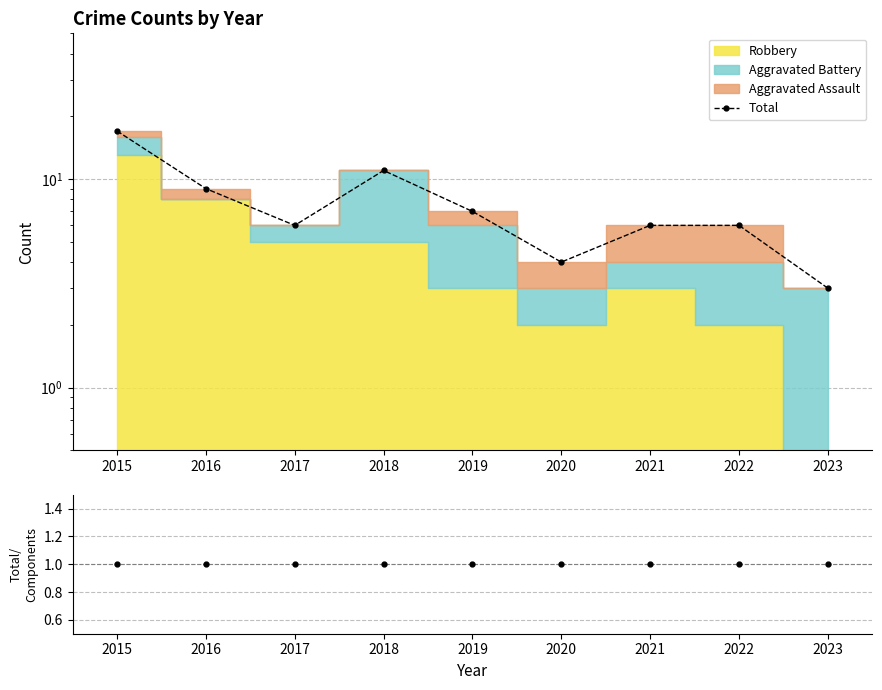

True or false: Total and Total/Components intersect in this chart.

False